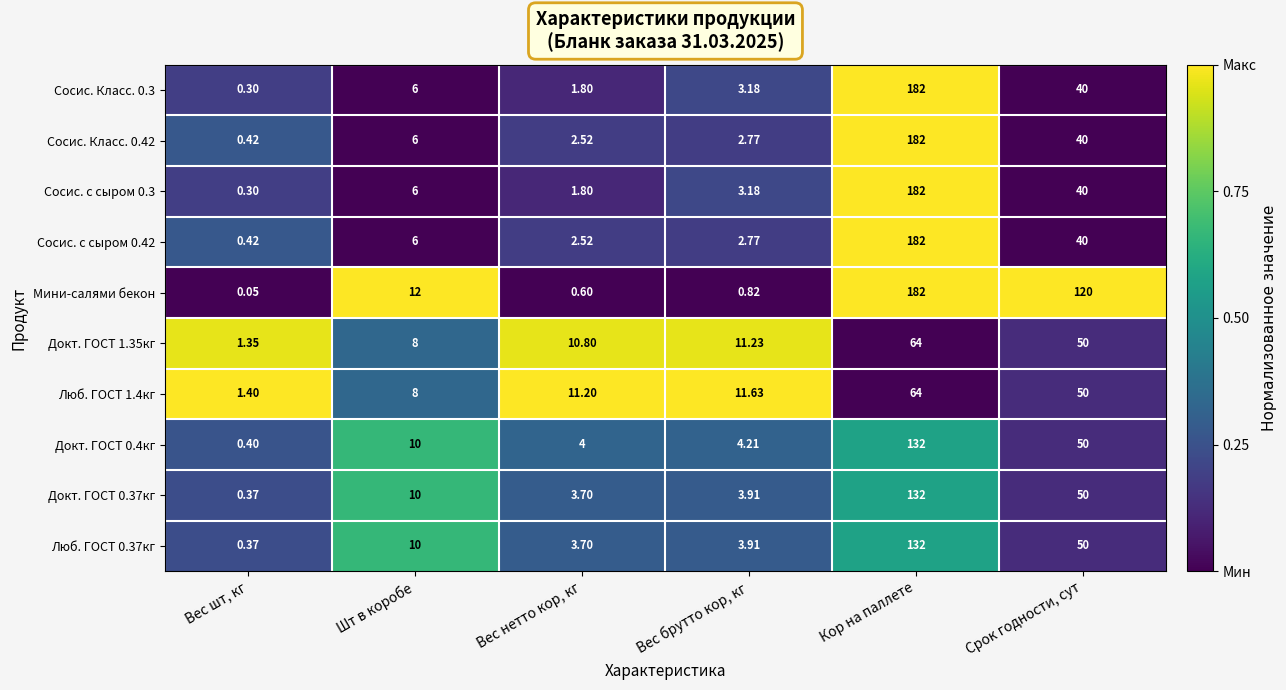

Which series has the widest spread of values?

Мини-салями бекон